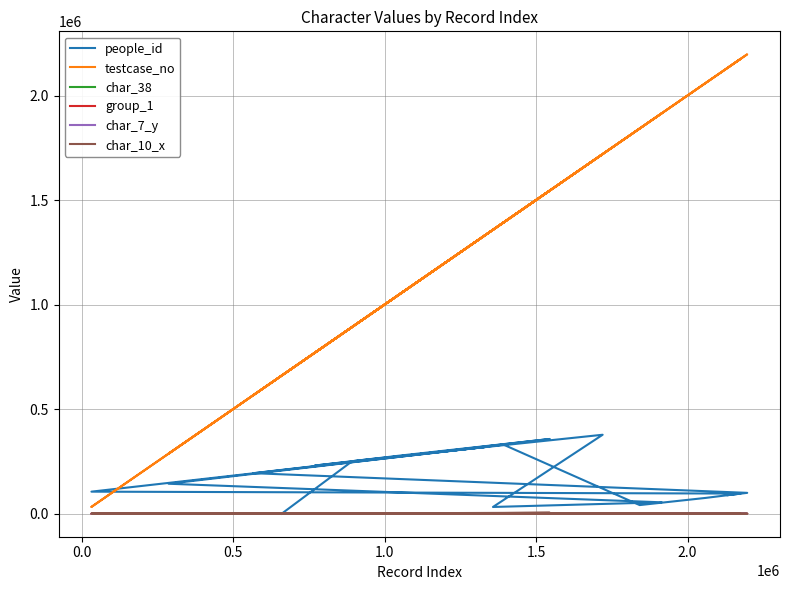

Is this an area chart (filled region under the line)?

No